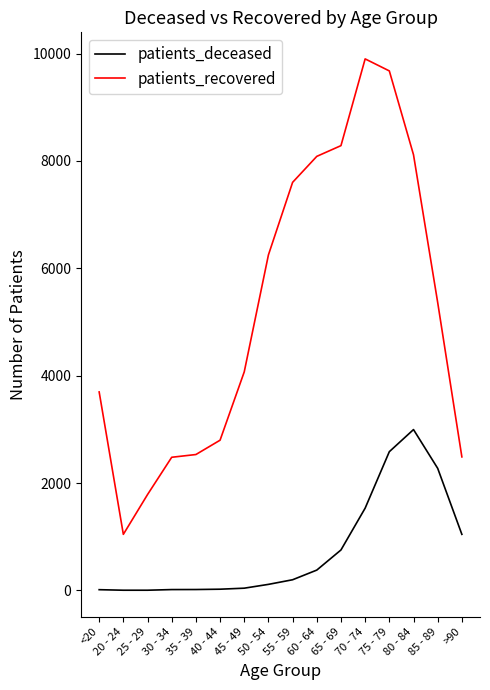

What is the maximum value shown in the chart?

9902